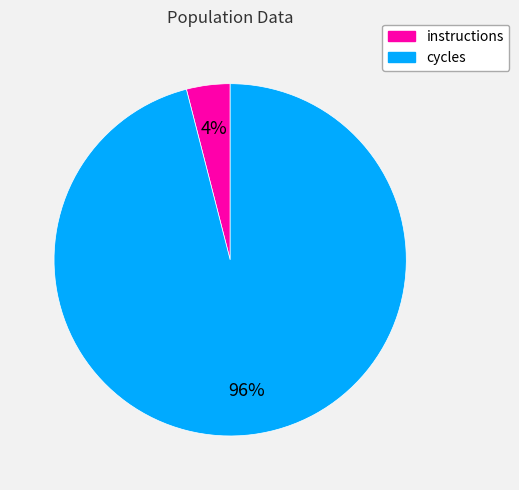

What is the ratio of the value at cycles to the value at instructions?

24.0